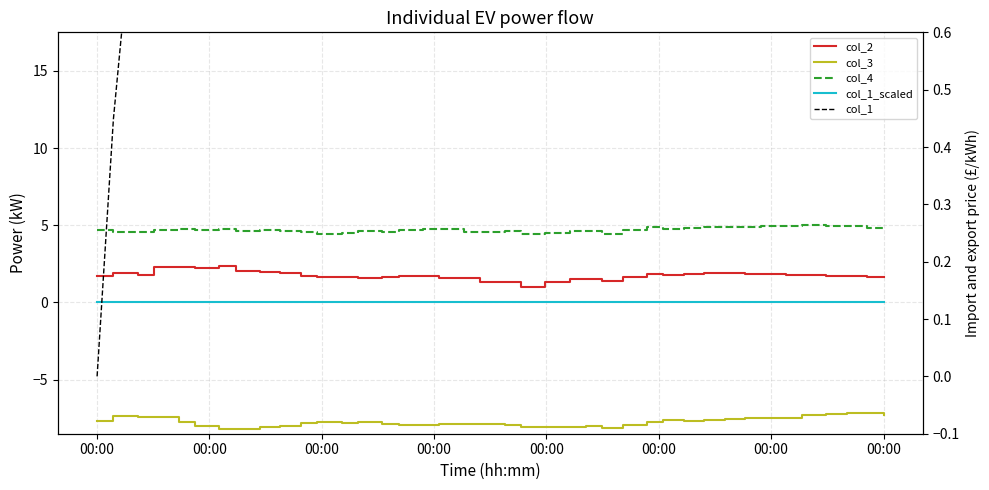

How many data points in col_1 are above 8?

22